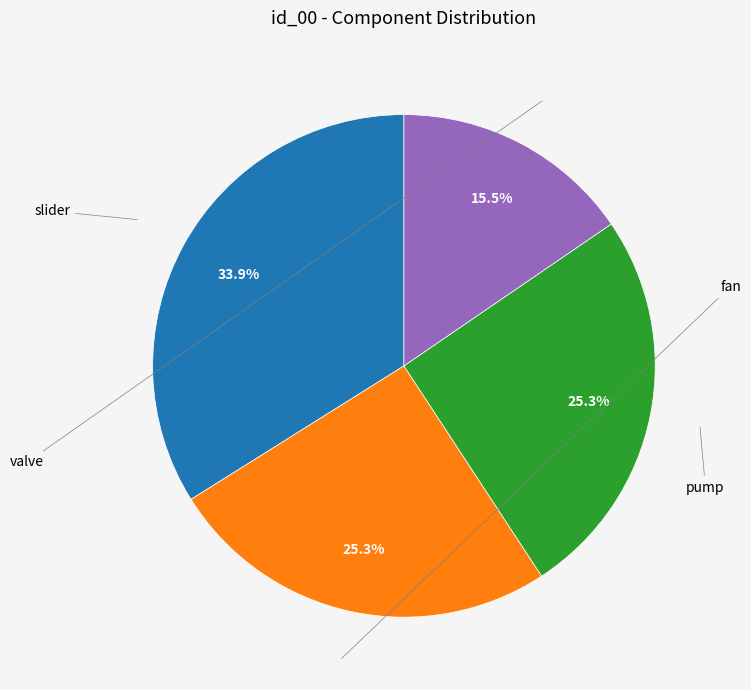

Does any single category account for the majority?

No